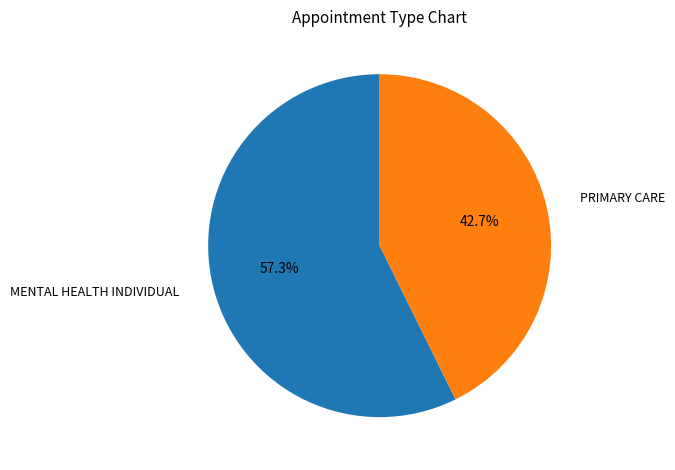

Rank the categories by value from highest to lowest.

MENTAL HEALTH INDIVIDUAL, PRIMARY CARE